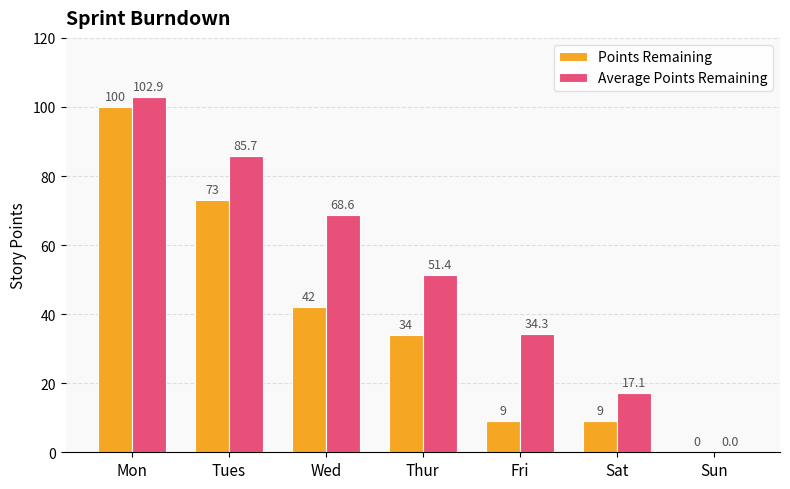

Where does the Average Points Remaining series first go above 51?

Mon